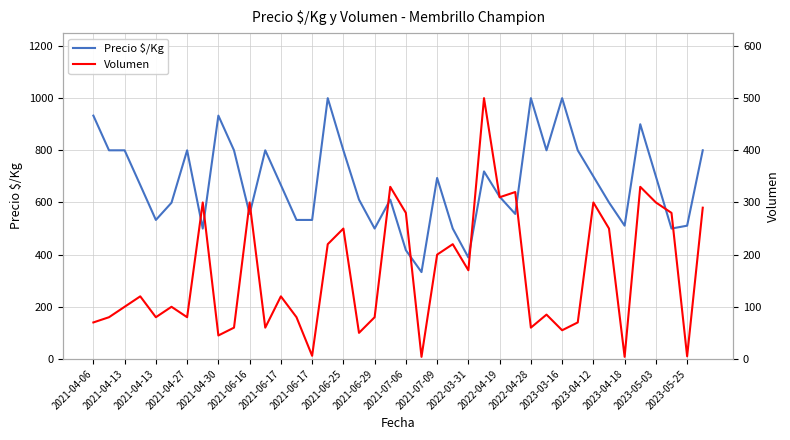

What is the sum of the Precio $/Kg values at 2021-06-17 and 21?

1133